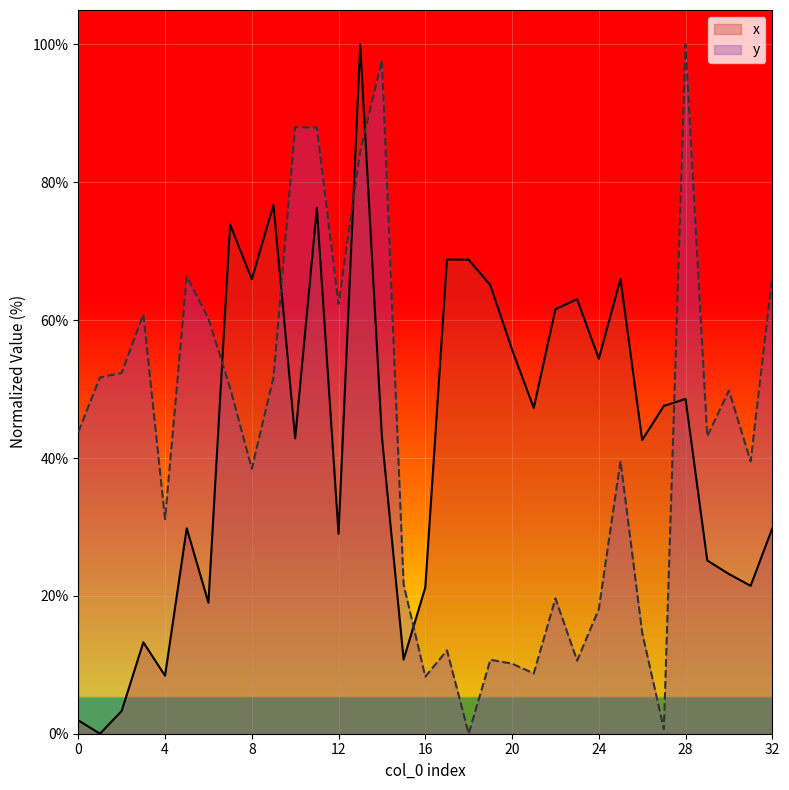

What is the approximate value of x at 28?

48.6